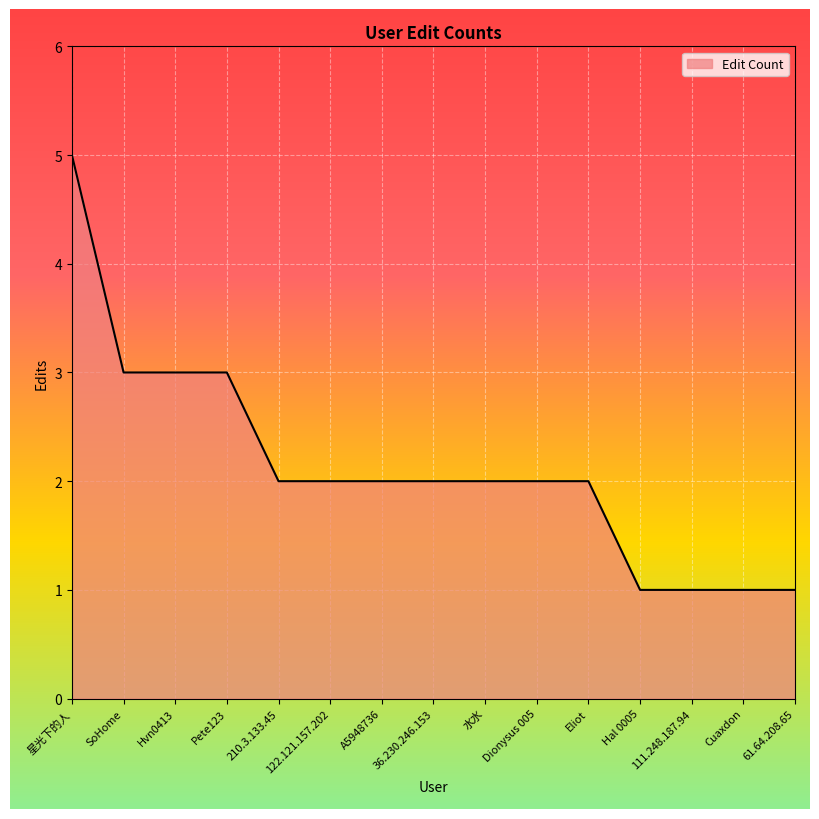

What position from the right is 111.248.187.94?

3